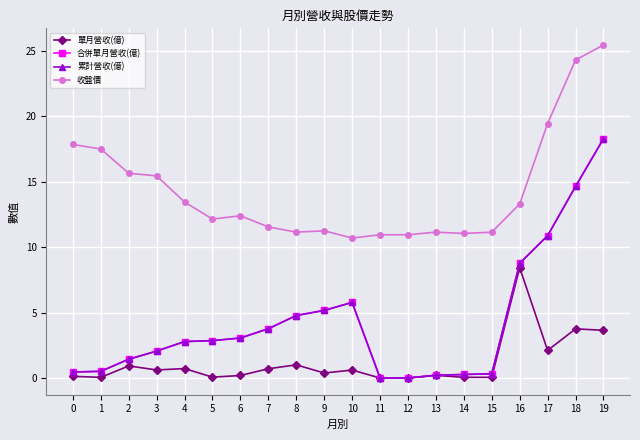

What is the average value of the 累計營收(億) series?

4.3